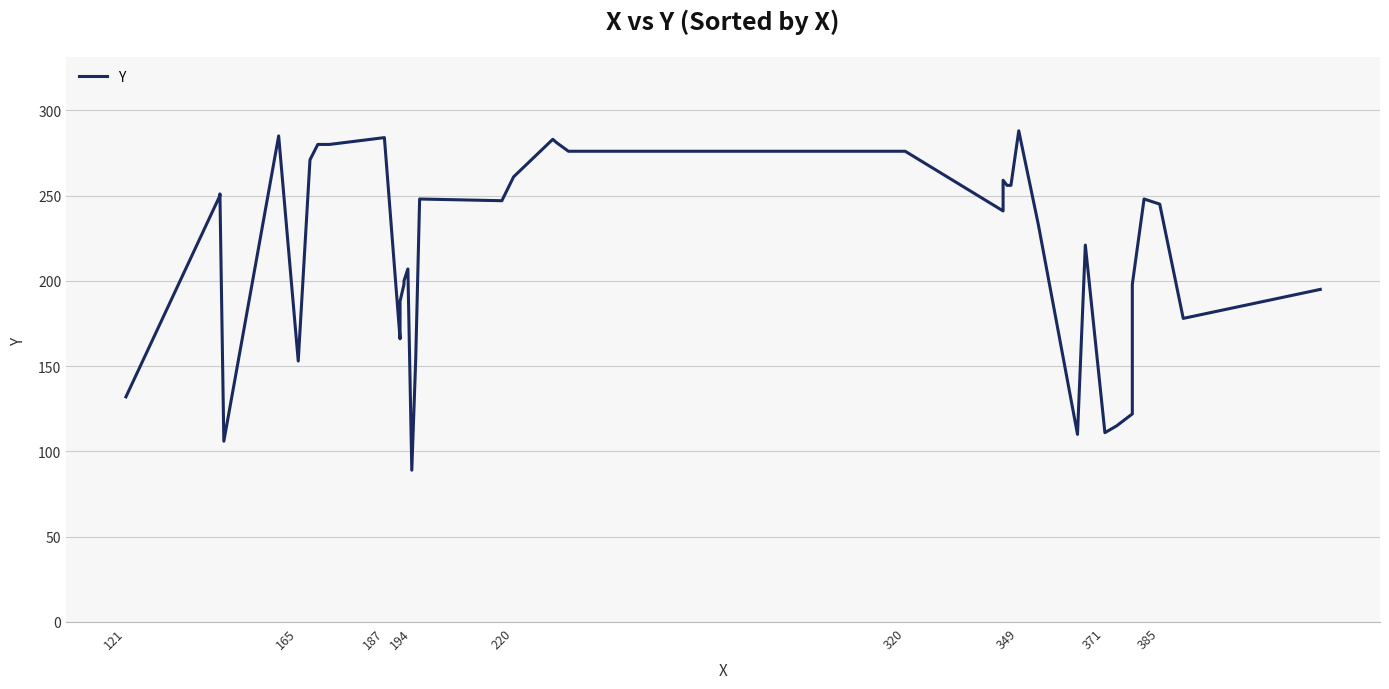

Does the chart display data point markers on the line(s)?

No